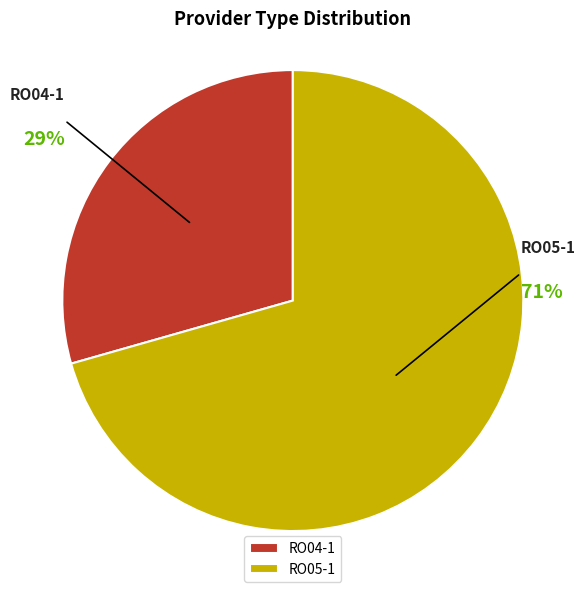

Which slice is the largest?

RO05-1